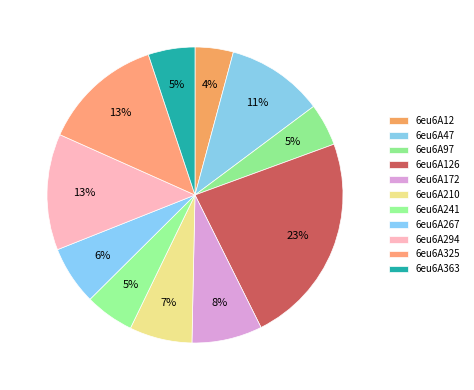

Is there any slice that represents more than half of the pie?

No